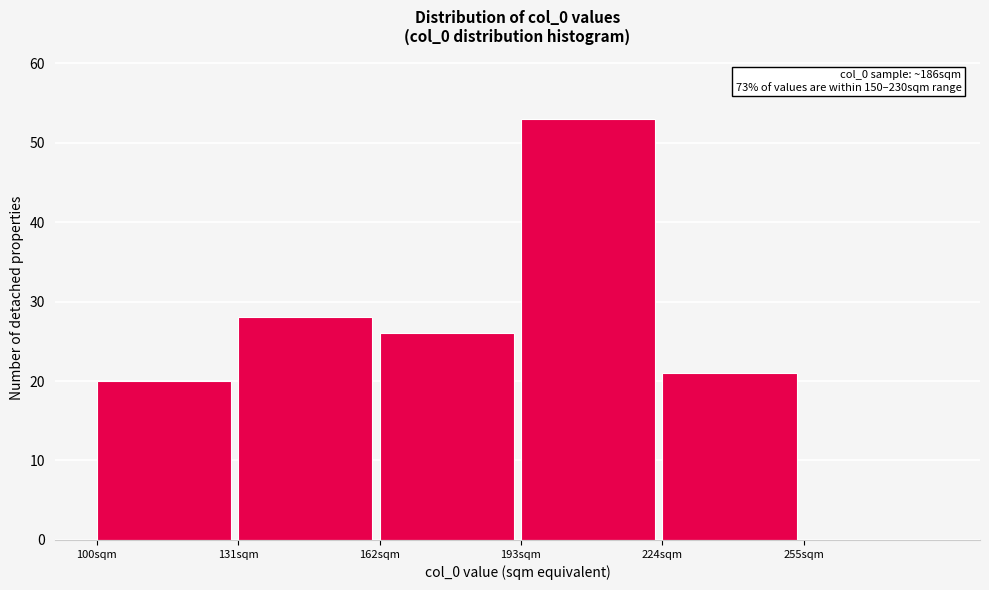

Over which range of the x-axis is the bar tallest?

193 to 224